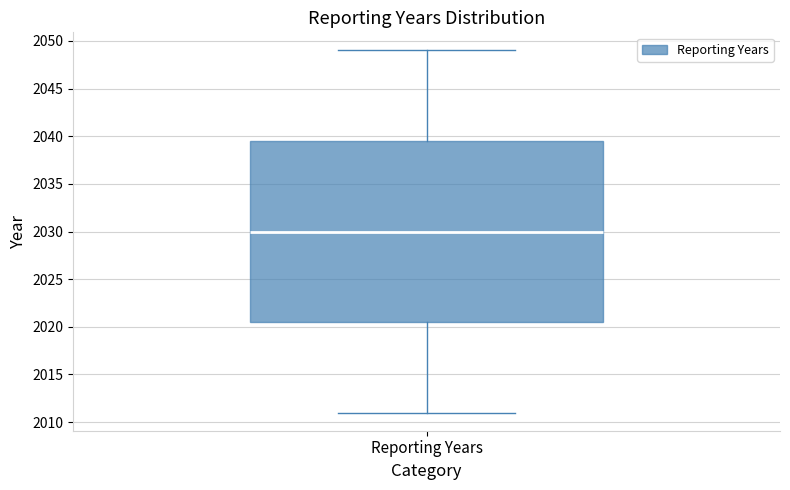

Transcribe this box plot: give where the median line is, the range the box spans, and where the two whiskers end, as read against the y-axis. The values are not printed on the chart, so give them approximately, as read against the axis.

median 2030.0, box 2020.5 to 2039.5, whiskers 2011.0 to 2049.0